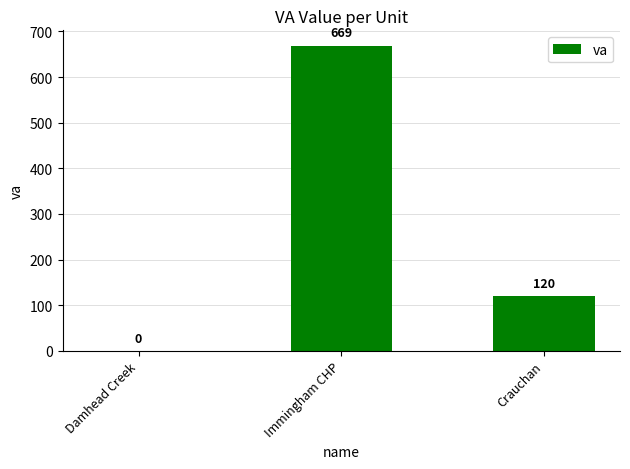

How many distinct data groups are displayed?

1